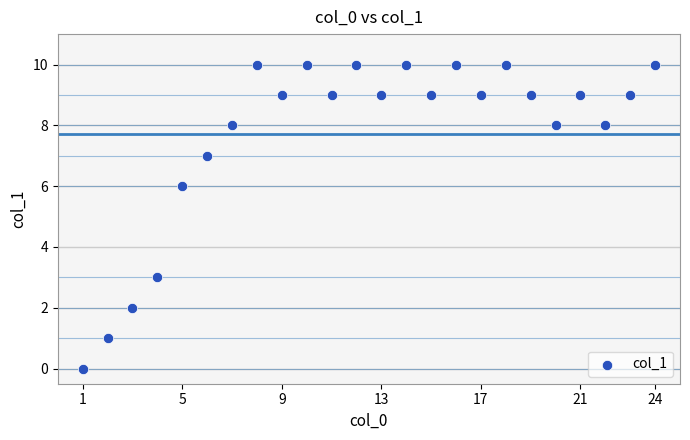

What Y value in the scatter plot is closest to 5?

6